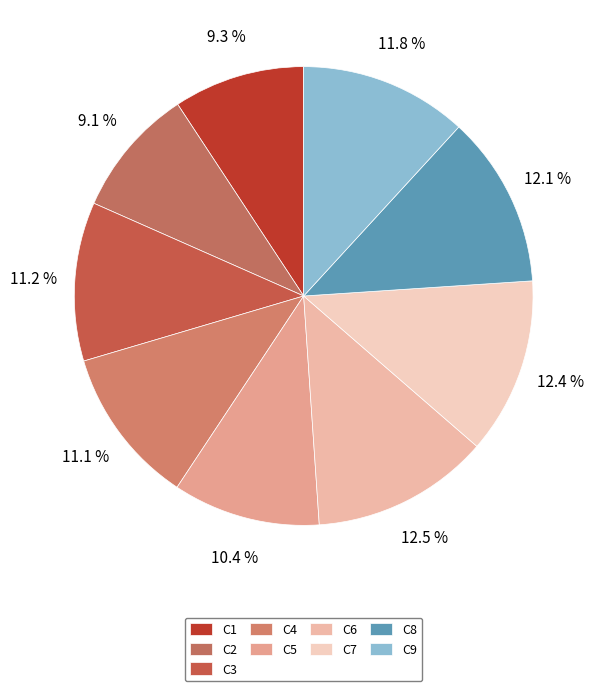

To the nearest percent, what percentage of the pie is C8?

12%